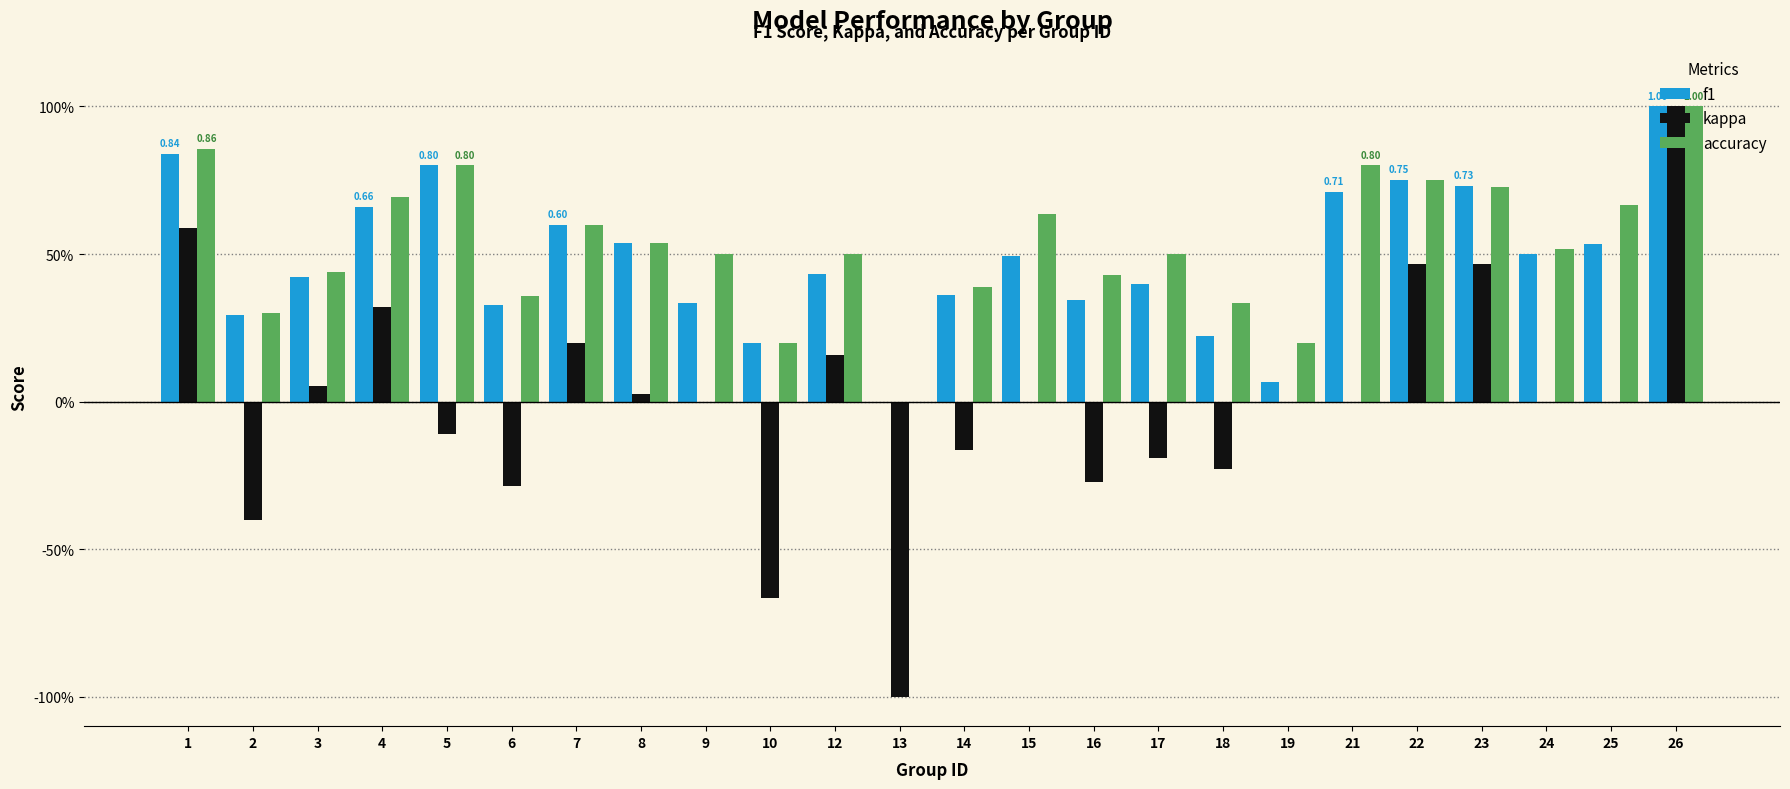

True or false: kappa has a value of -0.8 at 21.

False